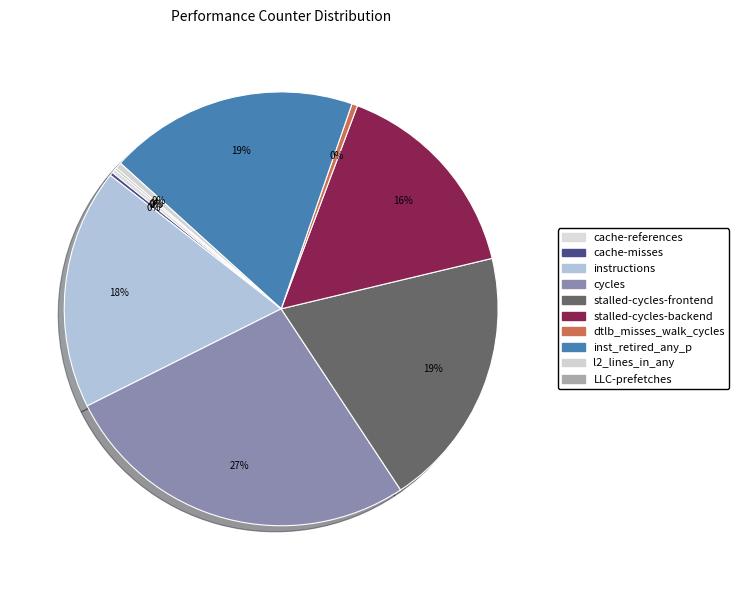

To the nearest percent, what is the difference between the LLC-prefetches and stalled-cycles-backend slice percentages?

15%